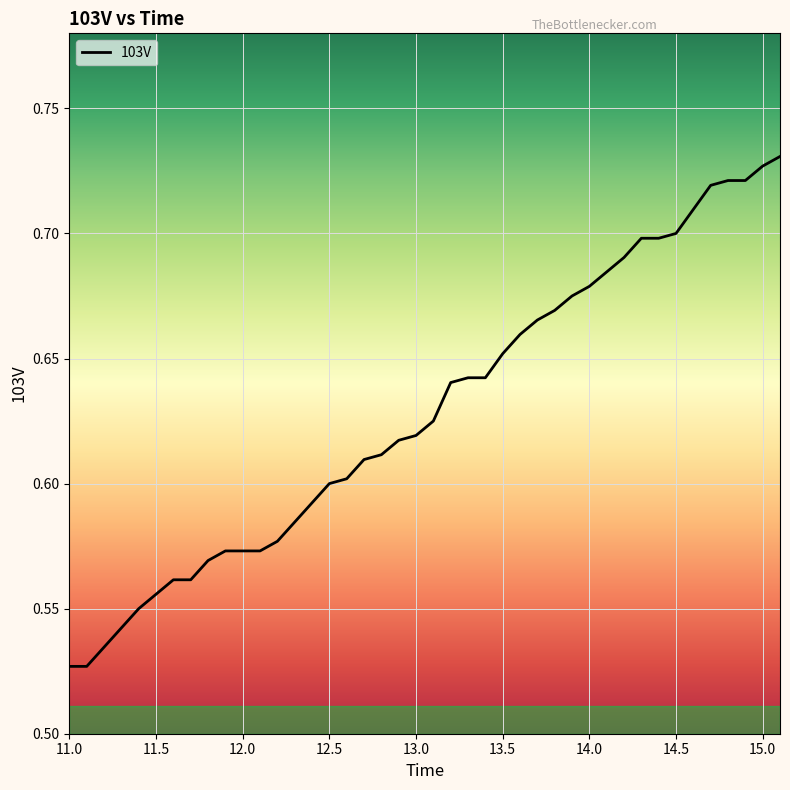

Reading left to right, transcribe all the data shown in this chart.

0.5	0.5	0.5	0.5	0.6	0.6	0.6	0.6	0.6	0.6	0.6	0.6	0.6	0.6	0.6	0.6	0.6	0.6	0.6	0.6	0.6	0.6	0.6	0.7	0.7	0.7	0.7	0.7	0.7	0.7	0.7	0.7	0.7	0.7	0.7	0.7	0.7	0.7	0.7	0.7